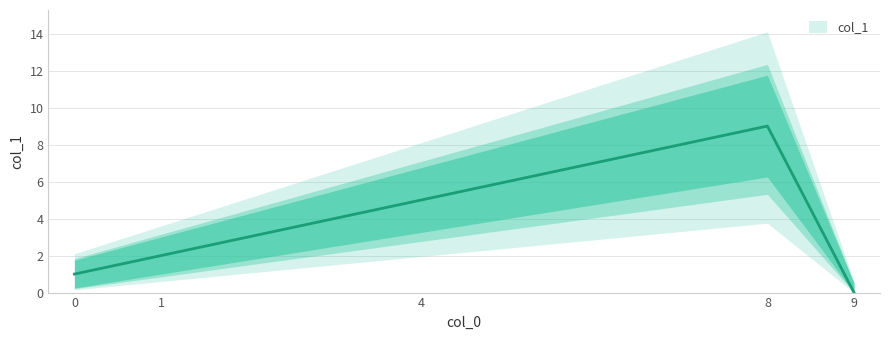

How many points are higher than both their immediate neighbors (excluding endpoints)?

1